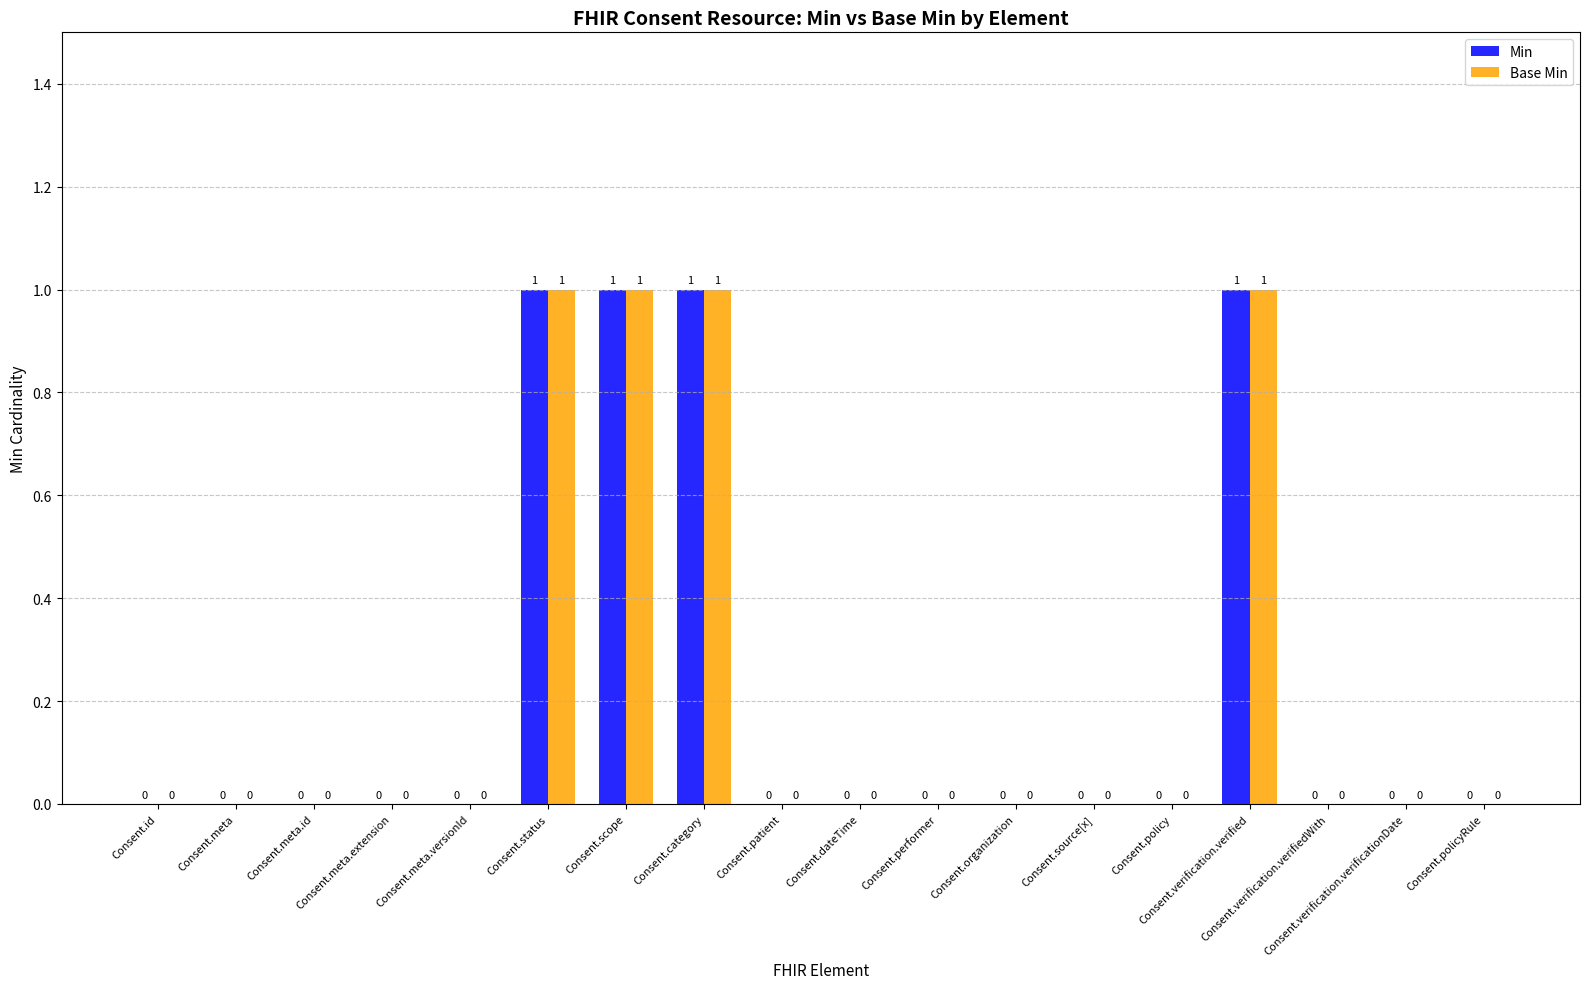

What is the sum of all Min values?

4